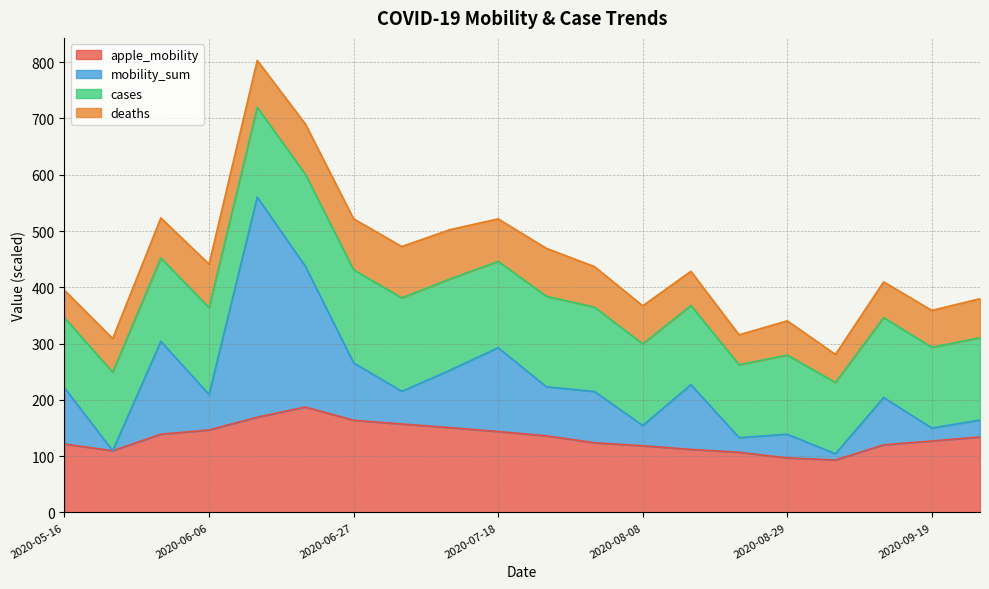

Which has a higher value, 2020-06-13 or 2020-07-25?

2020-06-13